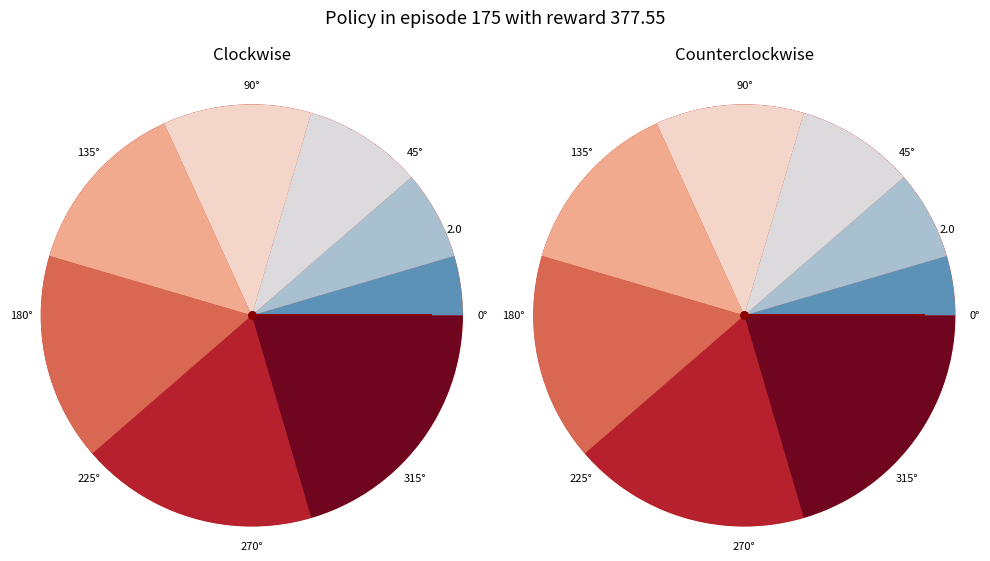

How many segments does this pie chart have?

8